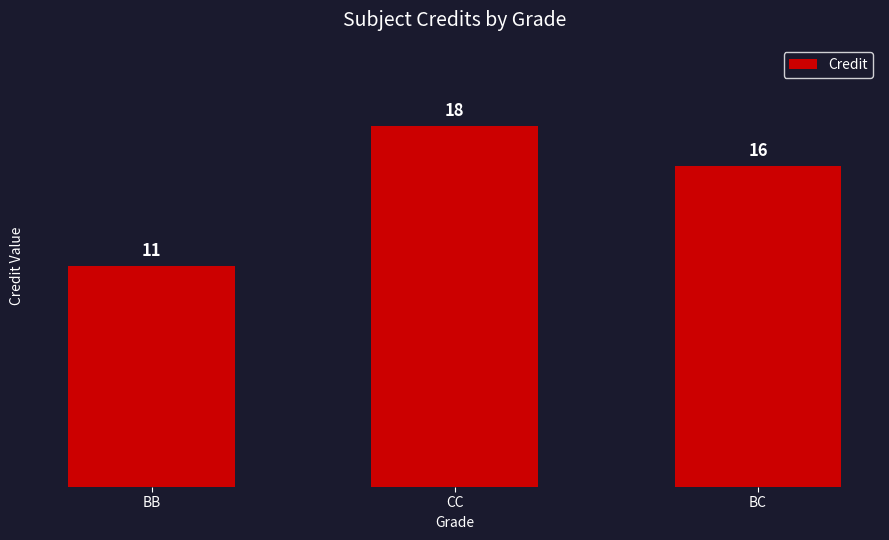

Which label corresponds to the smallest value in the chart?

BB